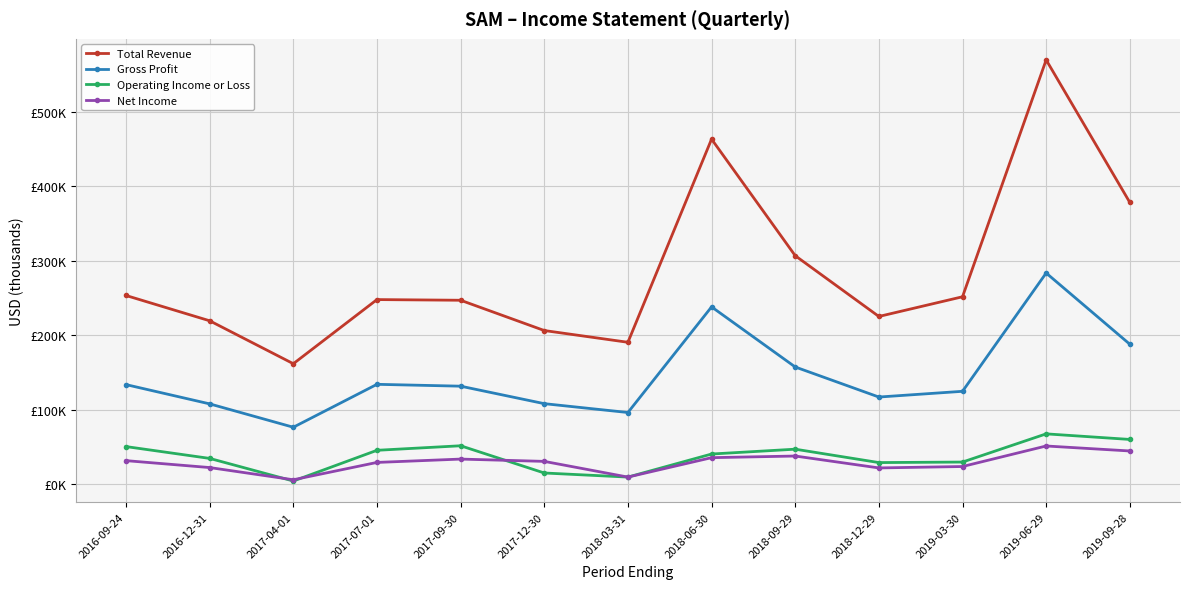

What value does the Gross Profit series have at 2016-09-24, to the nearest 50?

133600